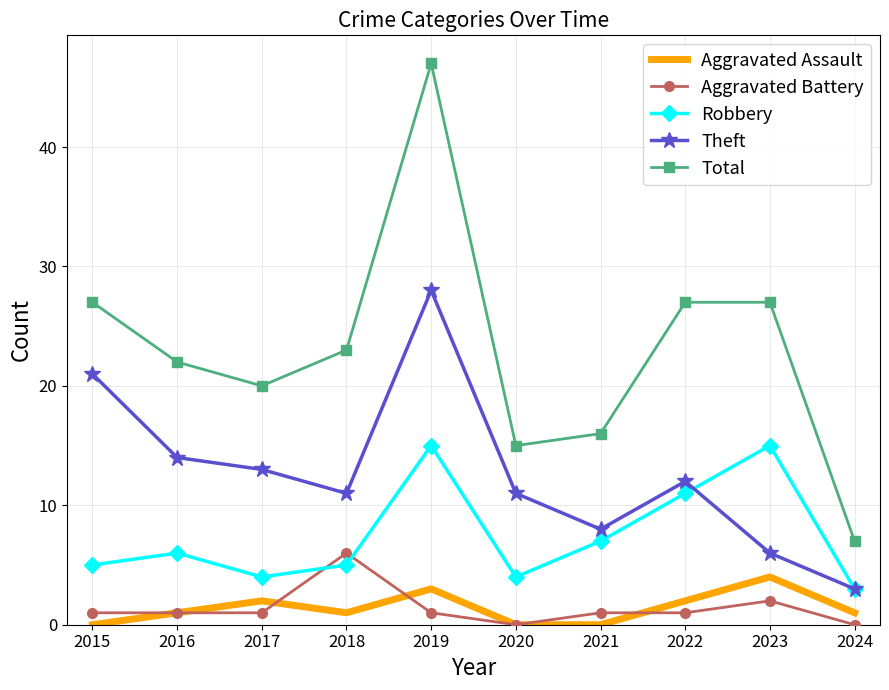

Which label corresponds to the largest value in the chart?

2019